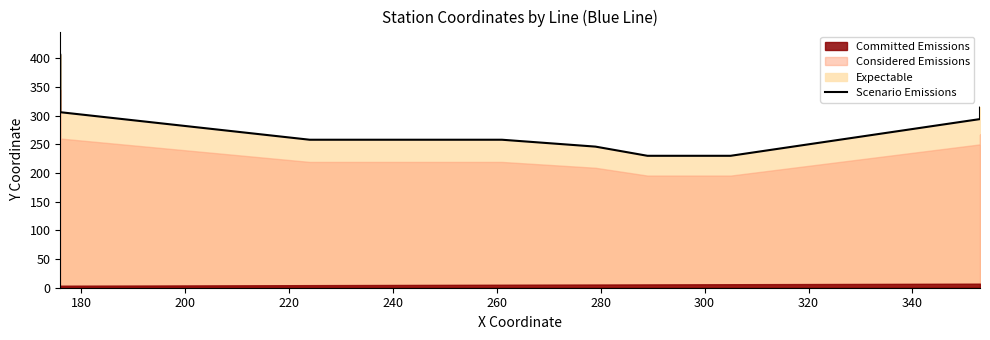

True or false: the data shows 177 at 220.

False